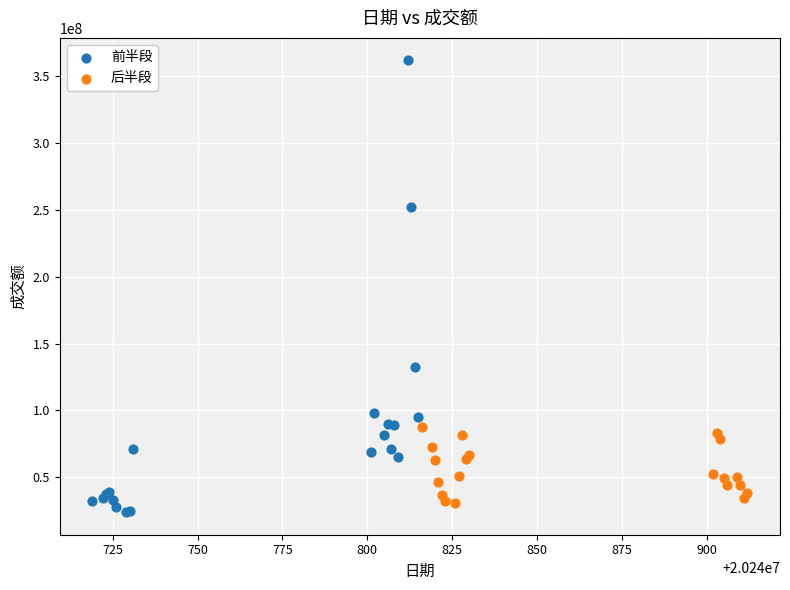

Which series has the largest Y range (max minus min)?

前半段